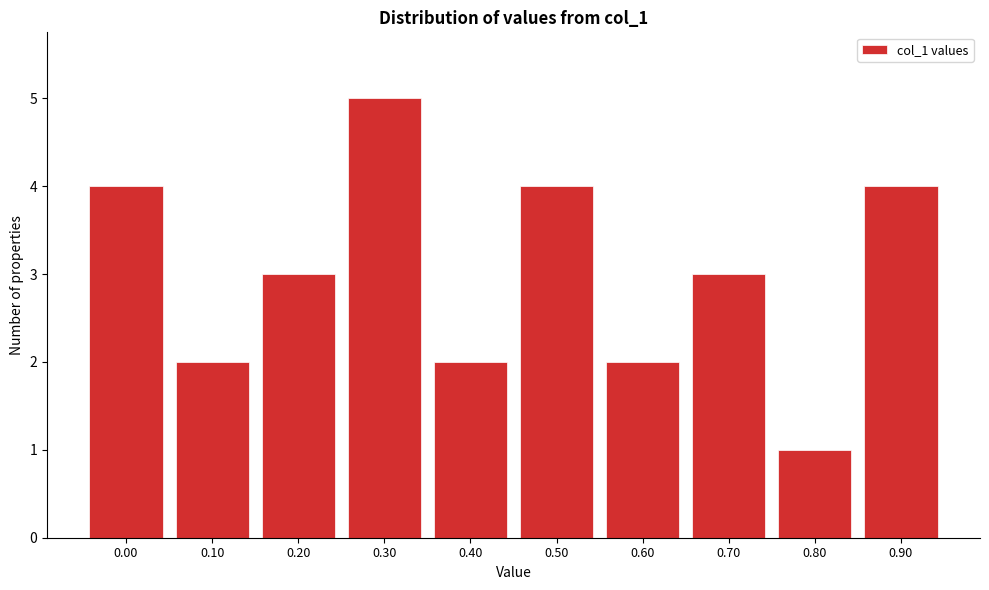

Reading left to right, extract all data points from this chart.

4	2	3	5	2	4	2	3	1	4